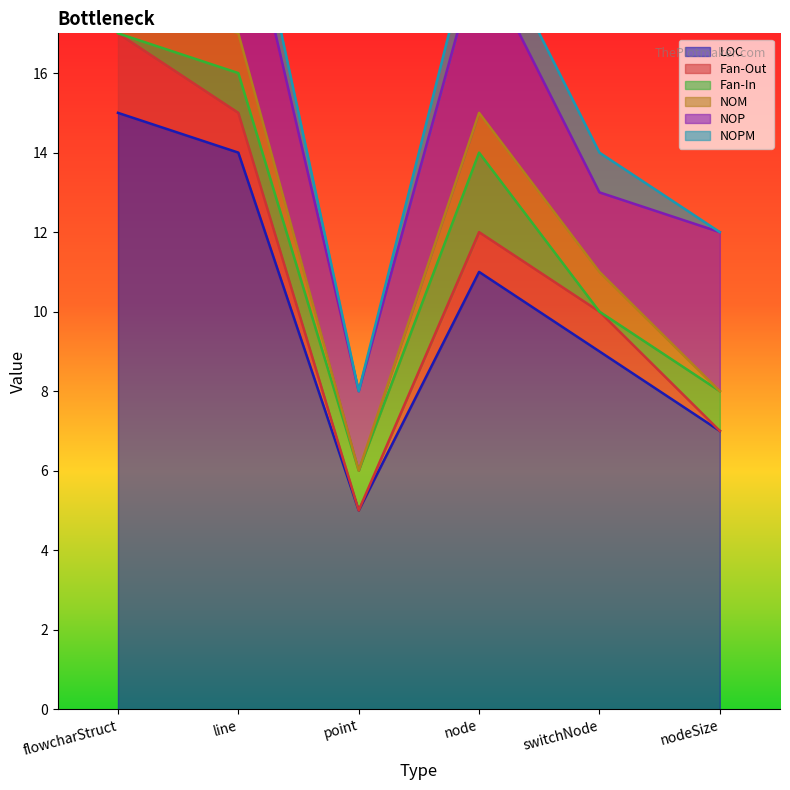

What is the label of the 3rd point from the left?

point